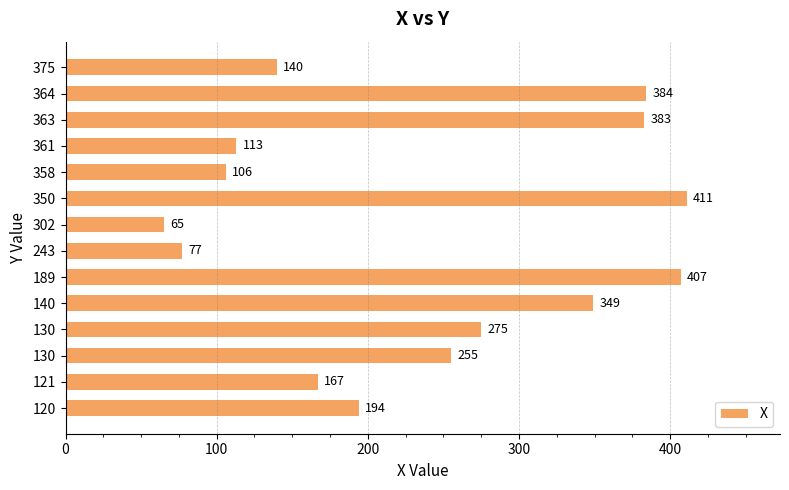

What is the minimum value shown in the chart?

65